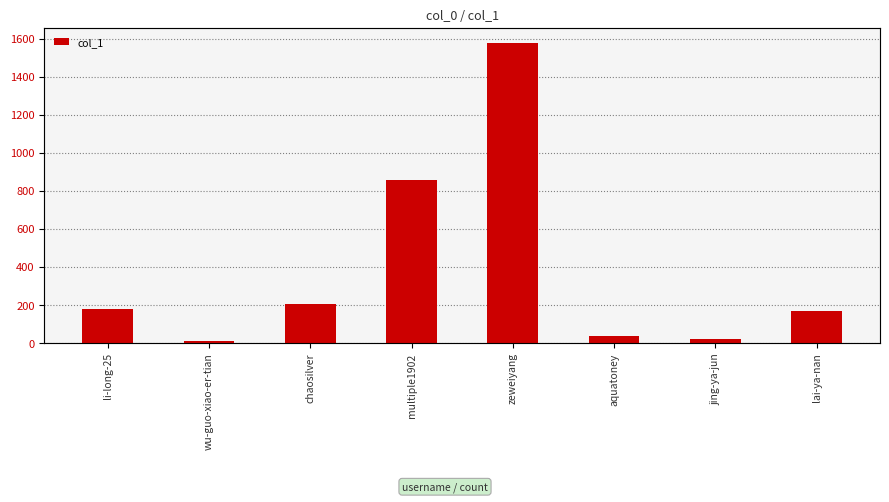

How many data points are less than 177?

4